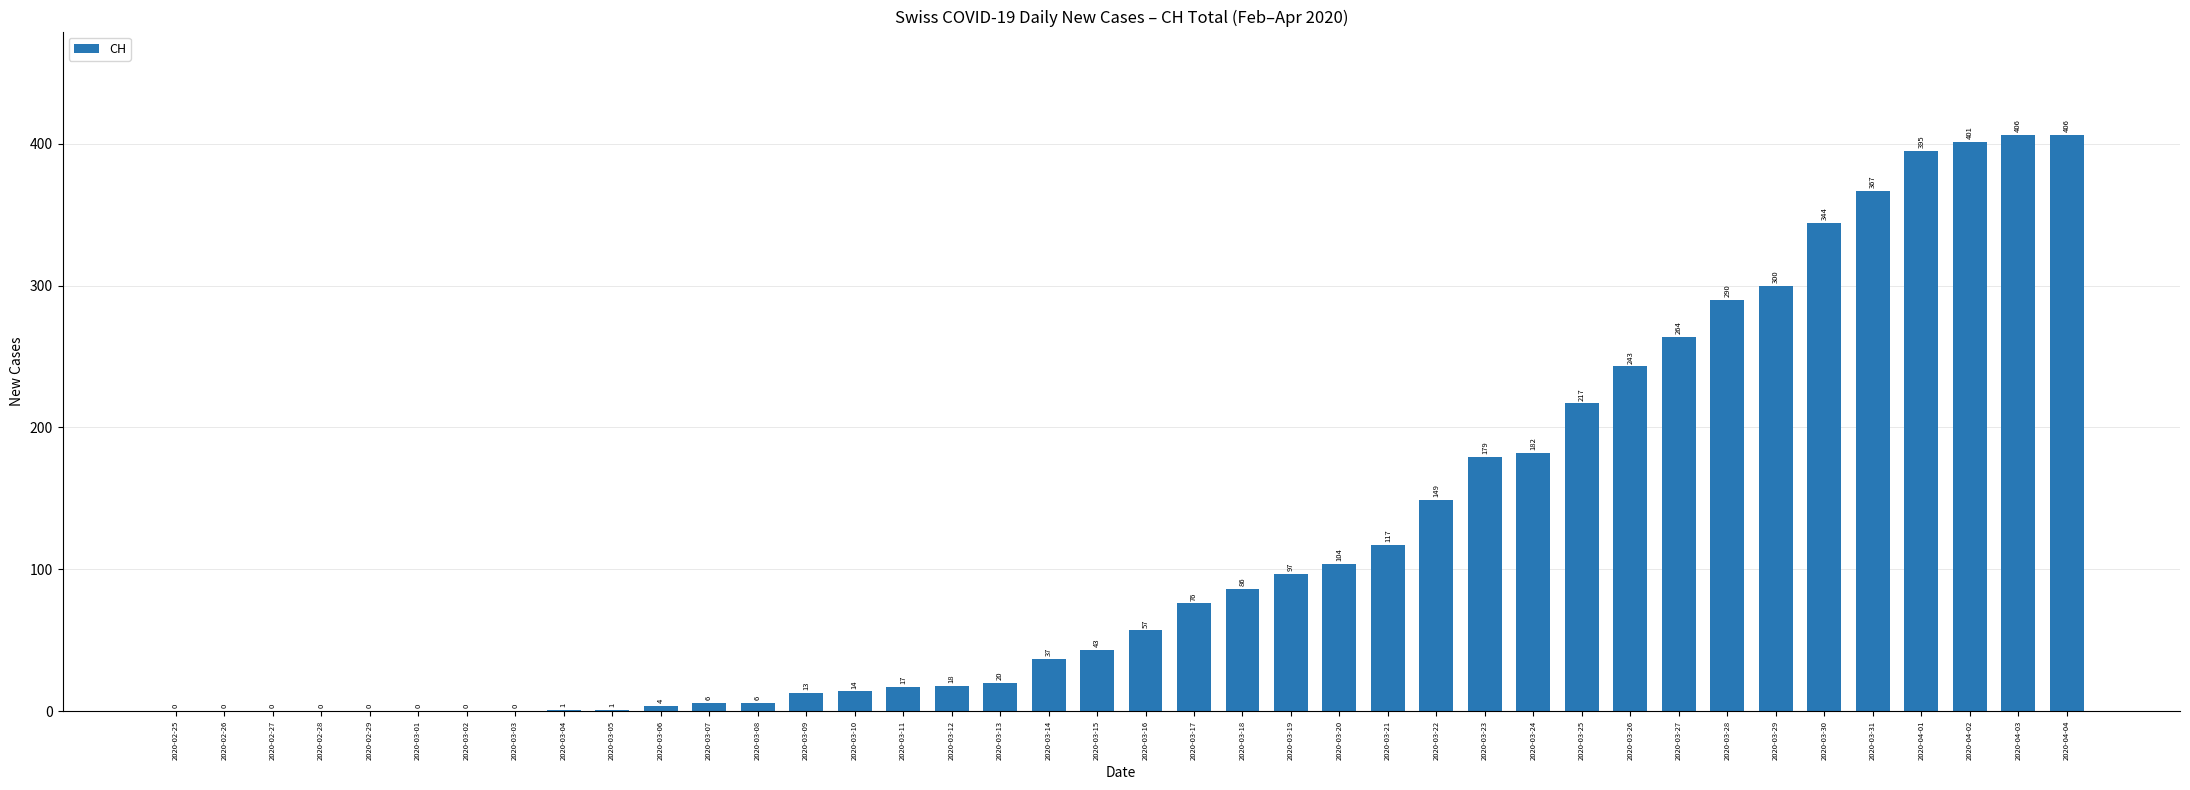

The value at 2020-03-30 is 185. True or false?

False